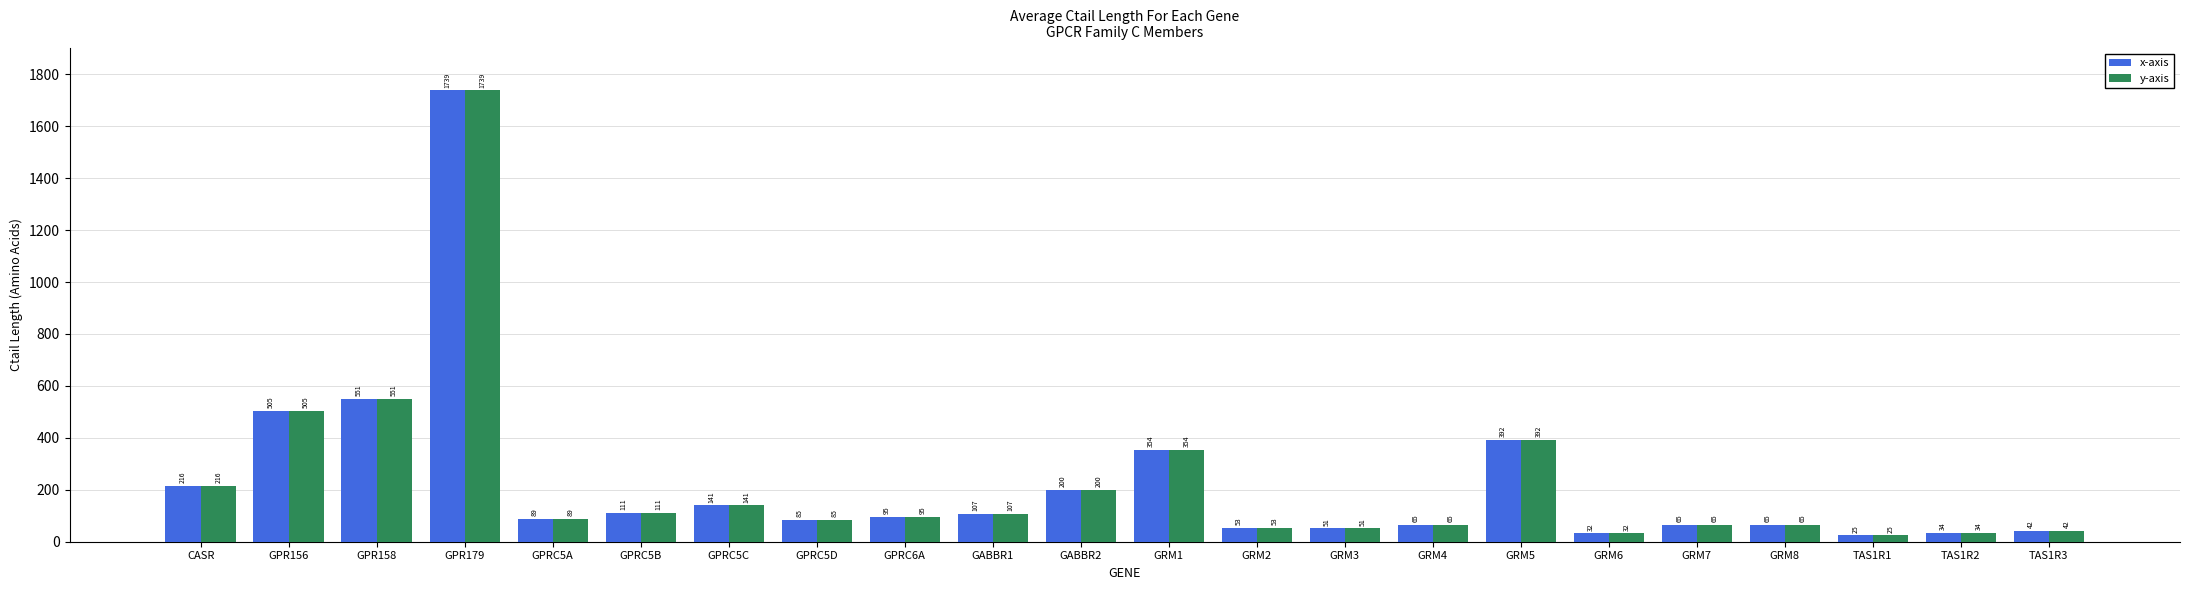

What are all the series names shown in the legend?

x-axis, y-axis